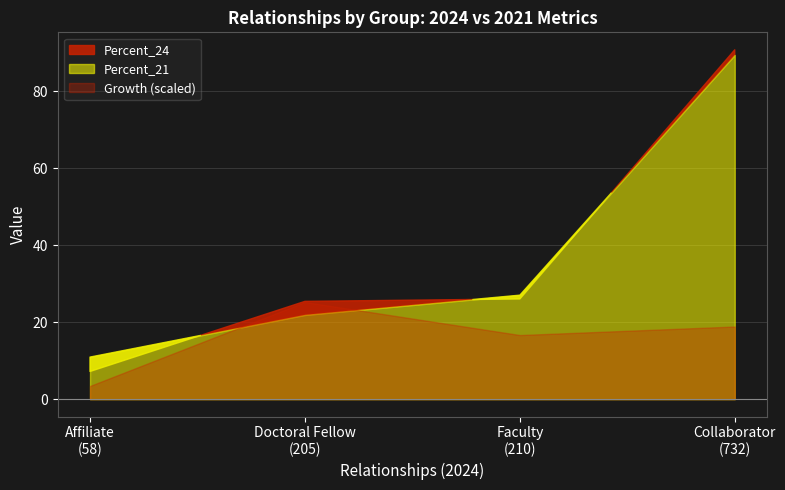

The value of Growth at Faculty is 38.1. True or false?

False